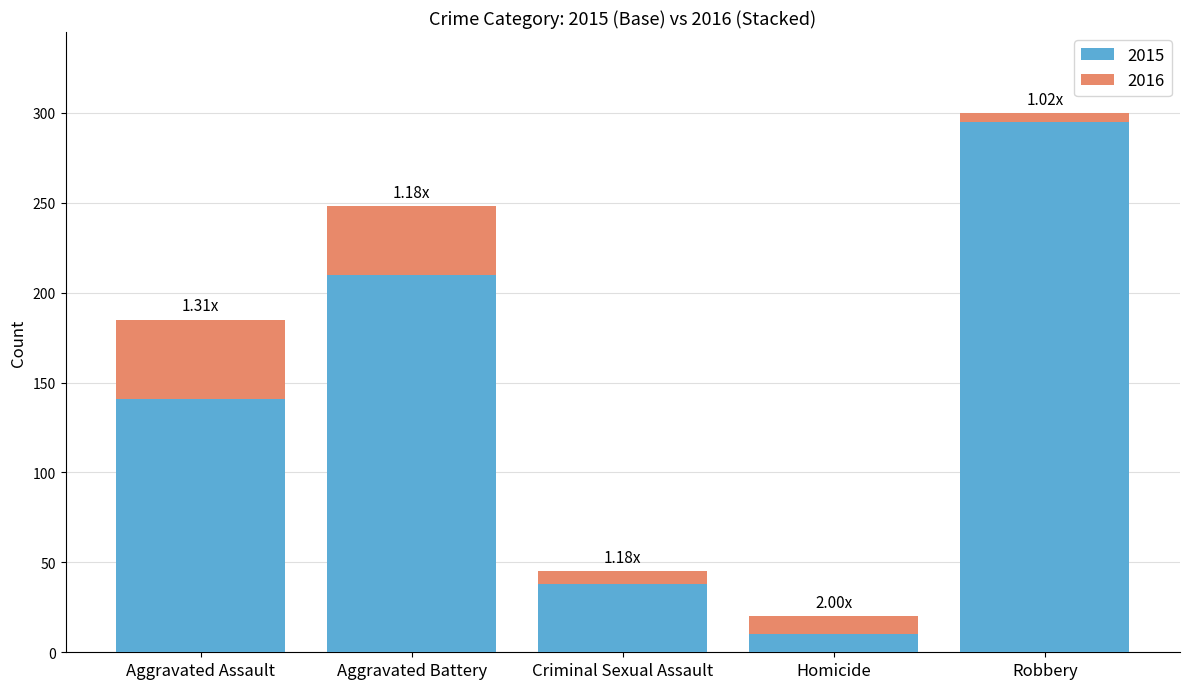

List the labels in order of 2015 value, smallest first.

Homicide, Criminal Sexual Assault, Aggravated Assault, Aggravated Battery, Robbery